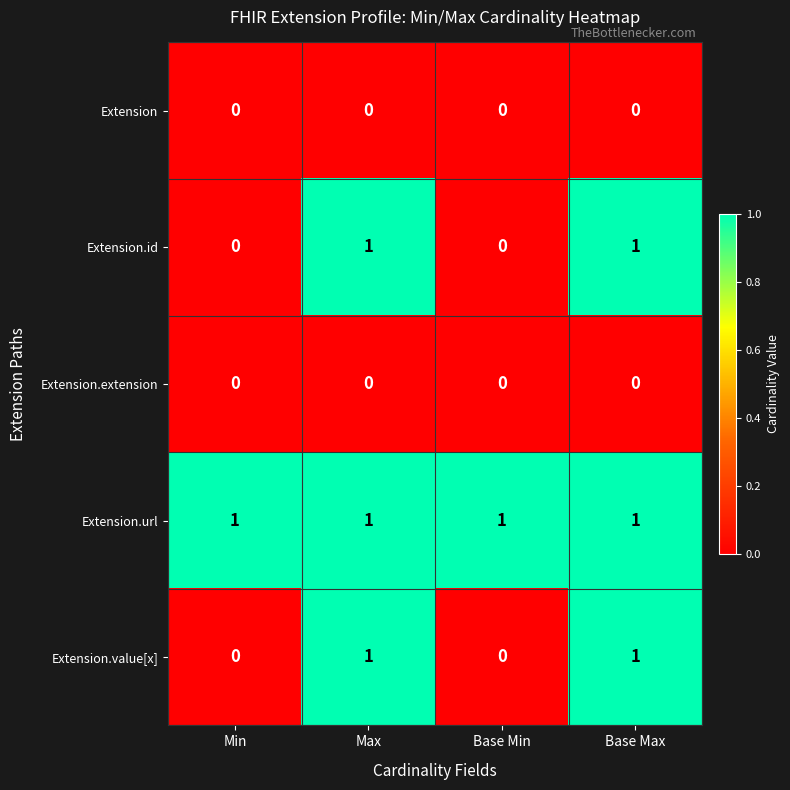

At how many categories does at least one series exceed 0?

4